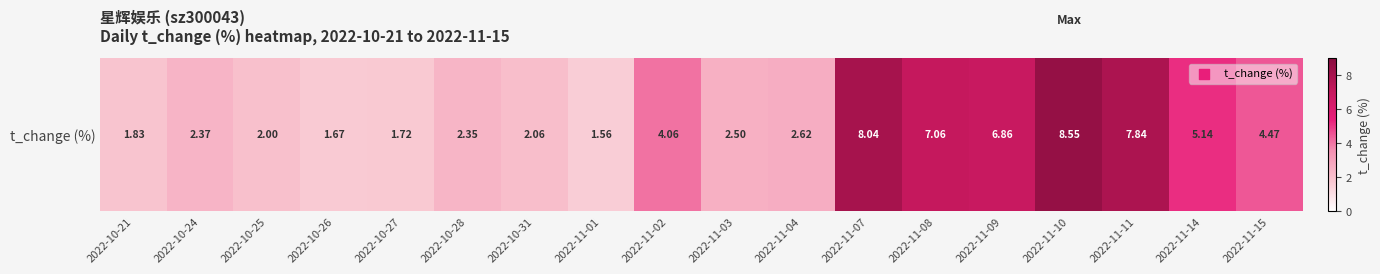

At which label is the value closest to 5?

2022-11-14